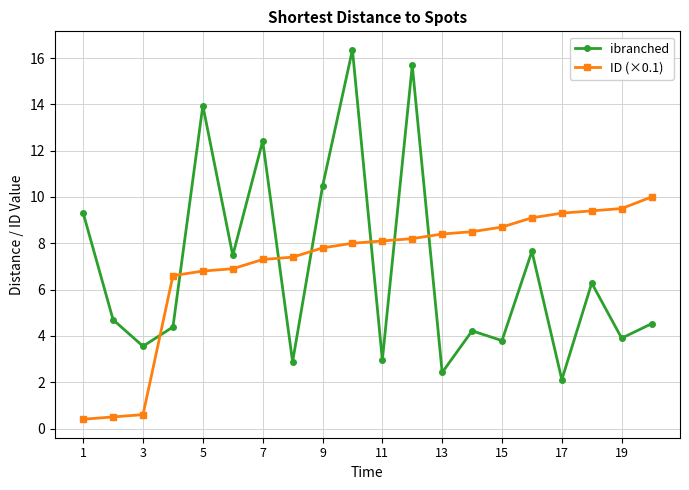

How many interior local valleys does the ibranched series have?

8